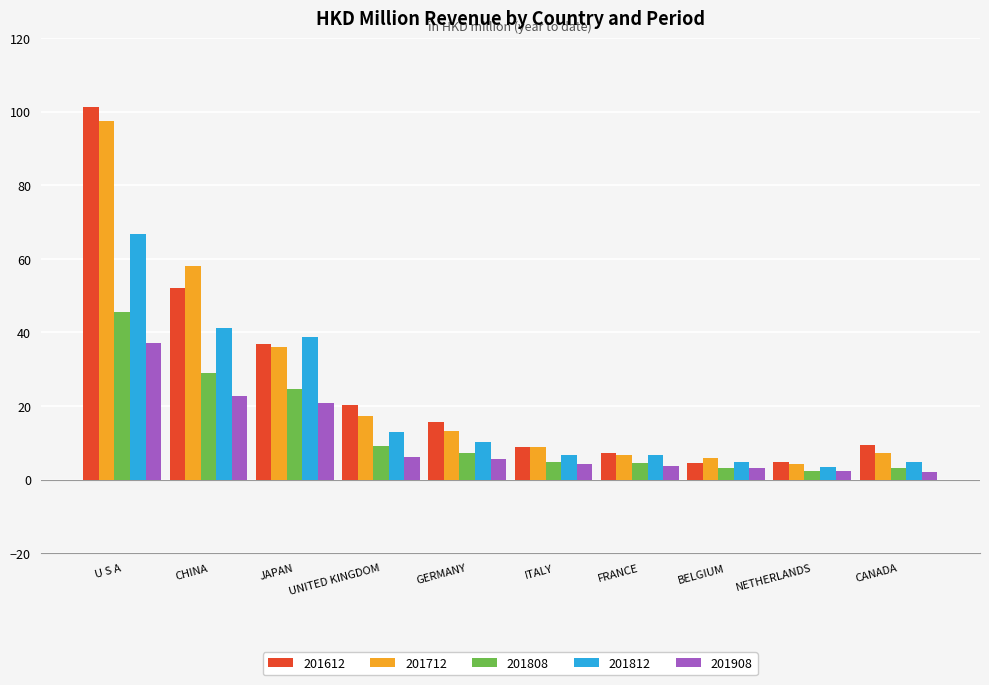

At which label is 201612 closest to 52?

CHINA